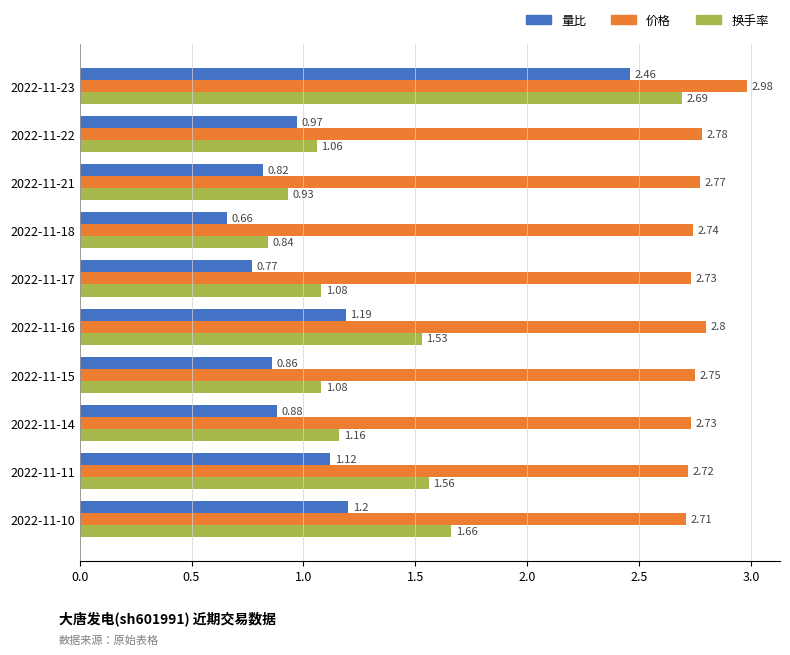

At how many categories does at least one series exceed 2?

10